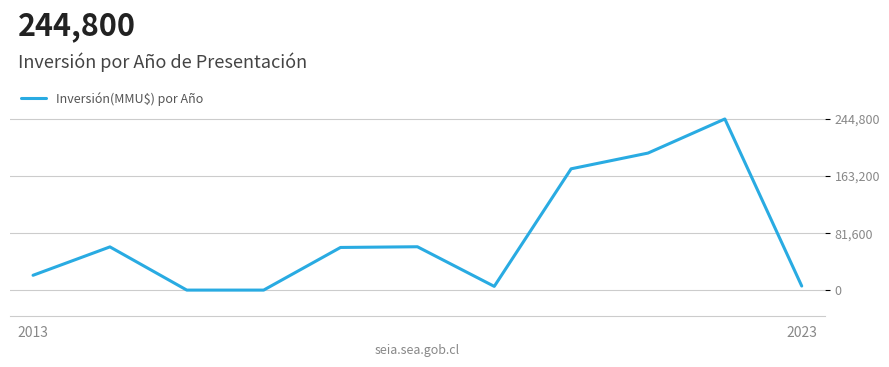

What is the greatest value displayed?

244800